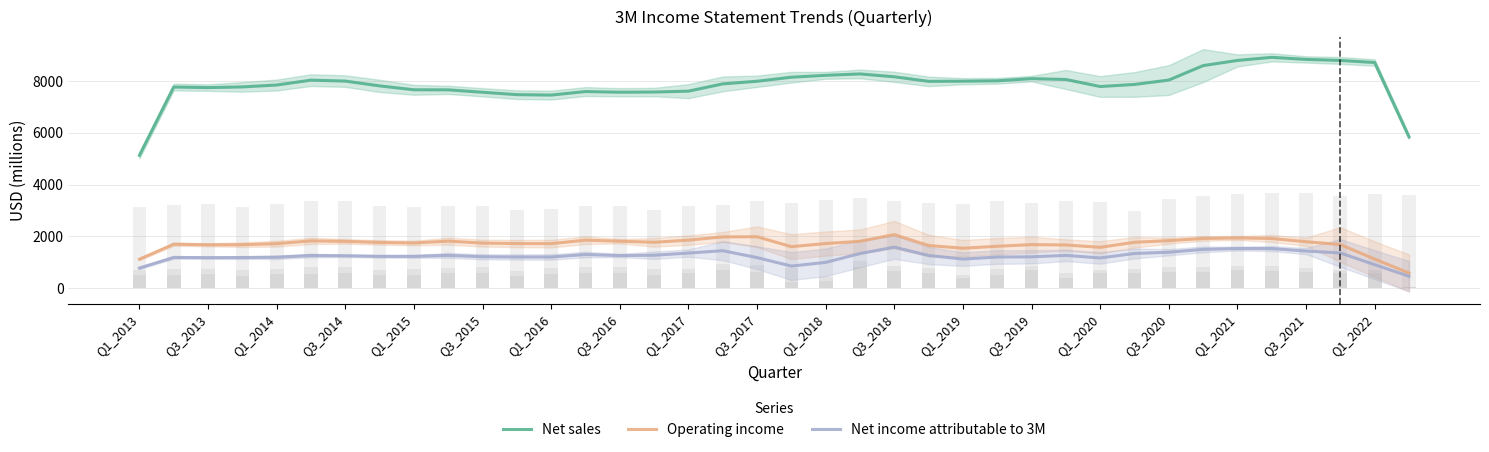

Rank the series by their maximum value, from lowest to highest.

Net income attributable to 3M, Operating income, Net sales